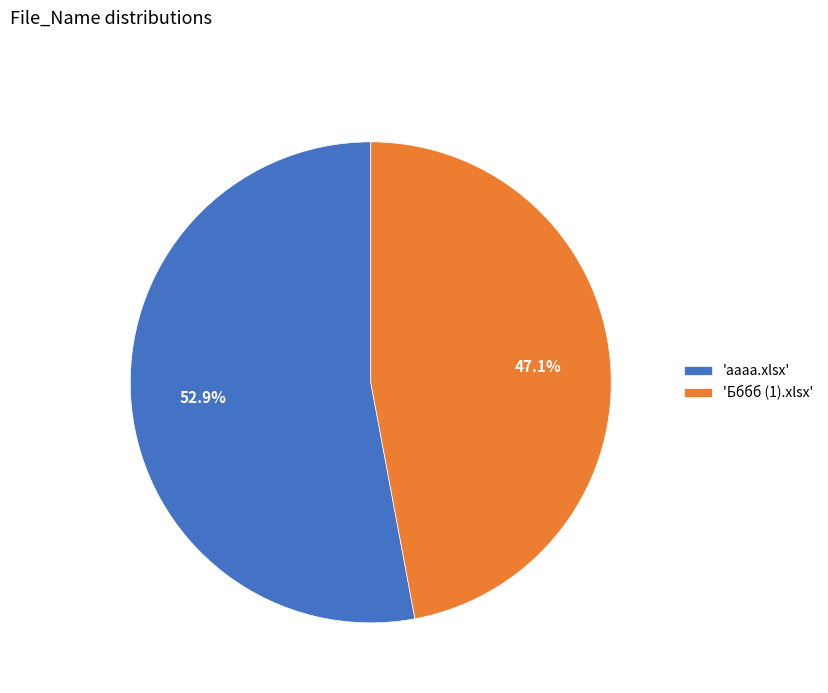

What percentage do 'аааа.xlsx' and 'Бббб (1).xlsx' together represent?

100.0%